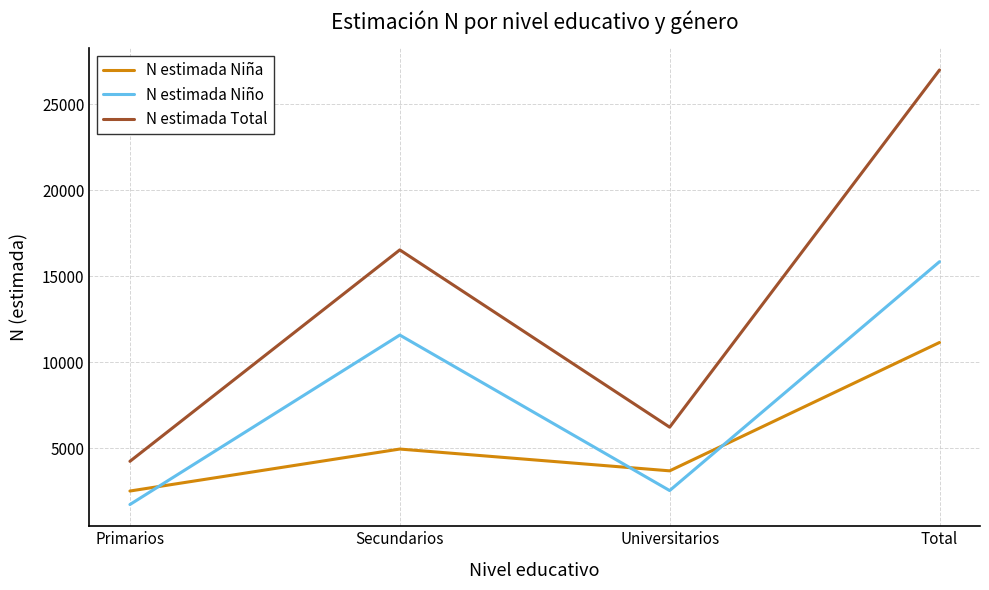

How many interior local valleys does the N estimada Total series have?

1